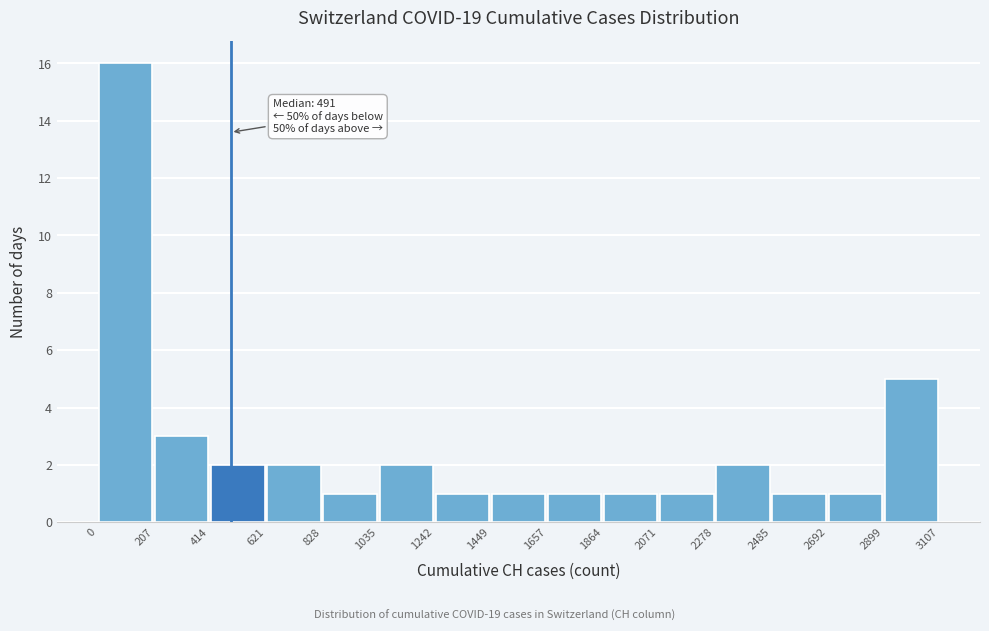

Over which range of the x-axis is the bar tallest?

0 to 207